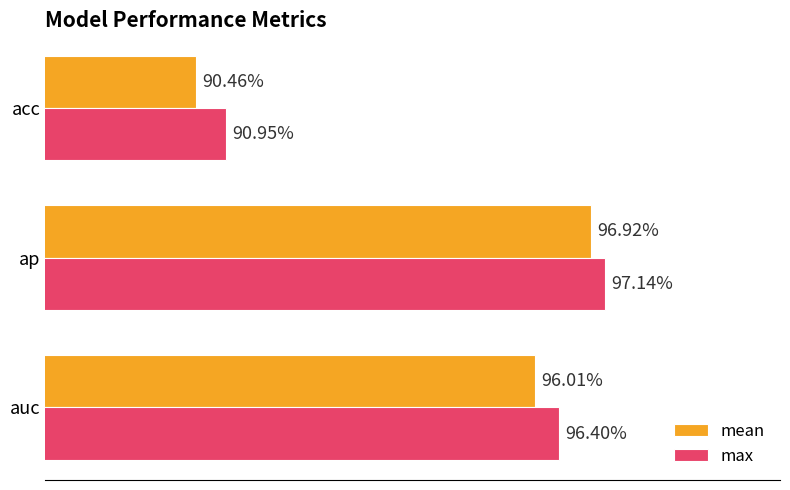

What are all the series names shown in the legend?

mean, max